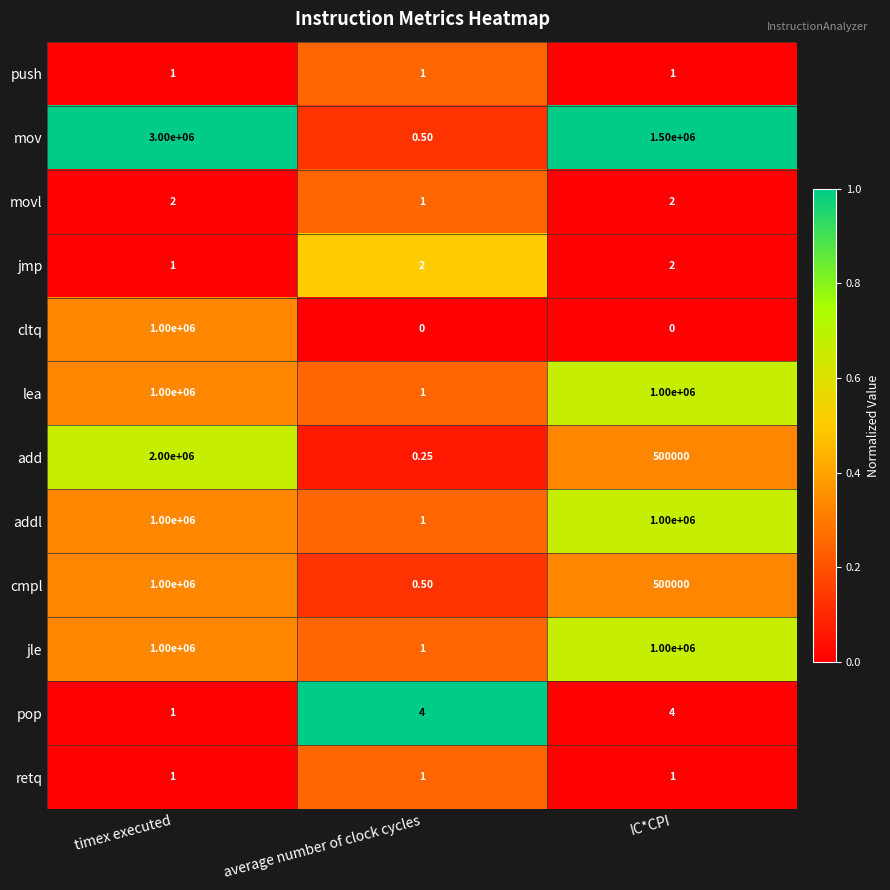

Which series has the largest total across all categories?

mov